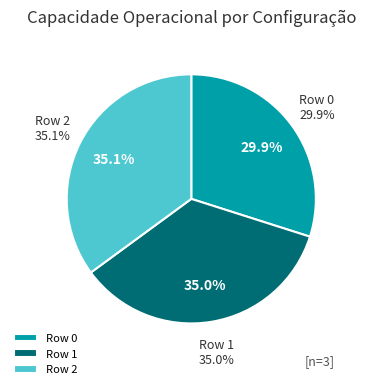

Which category has the smallest portion of the pie?

Row 0